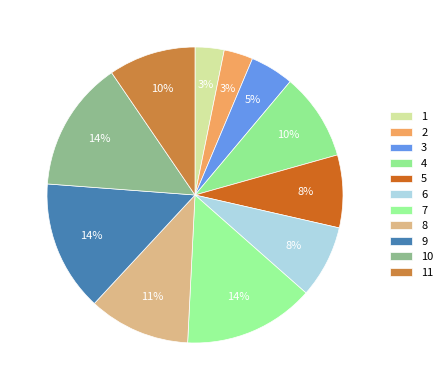

Approximately how many times larger is the value at 3 compared to 2?

1.5